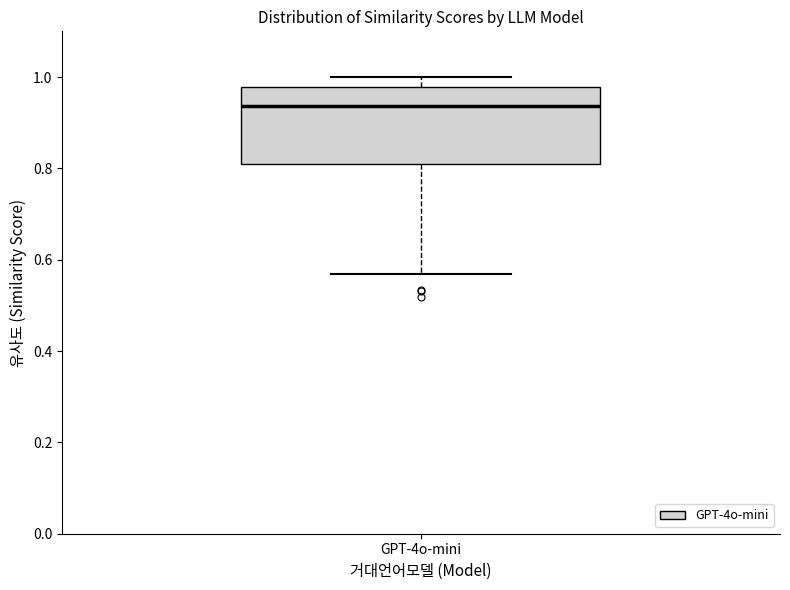

Read this box plot against the y-axis: the position of the median line, the range covered by the box, and the ends of both whiskers. The values are not printed on the chart, so give them approximately, as read against the axis.

median 0.94, box 0.82 to 0.98, whiskers 0.56 to 1.00